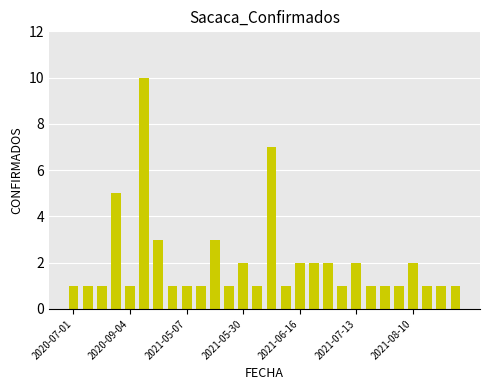

What is the greatest value displayed?

10